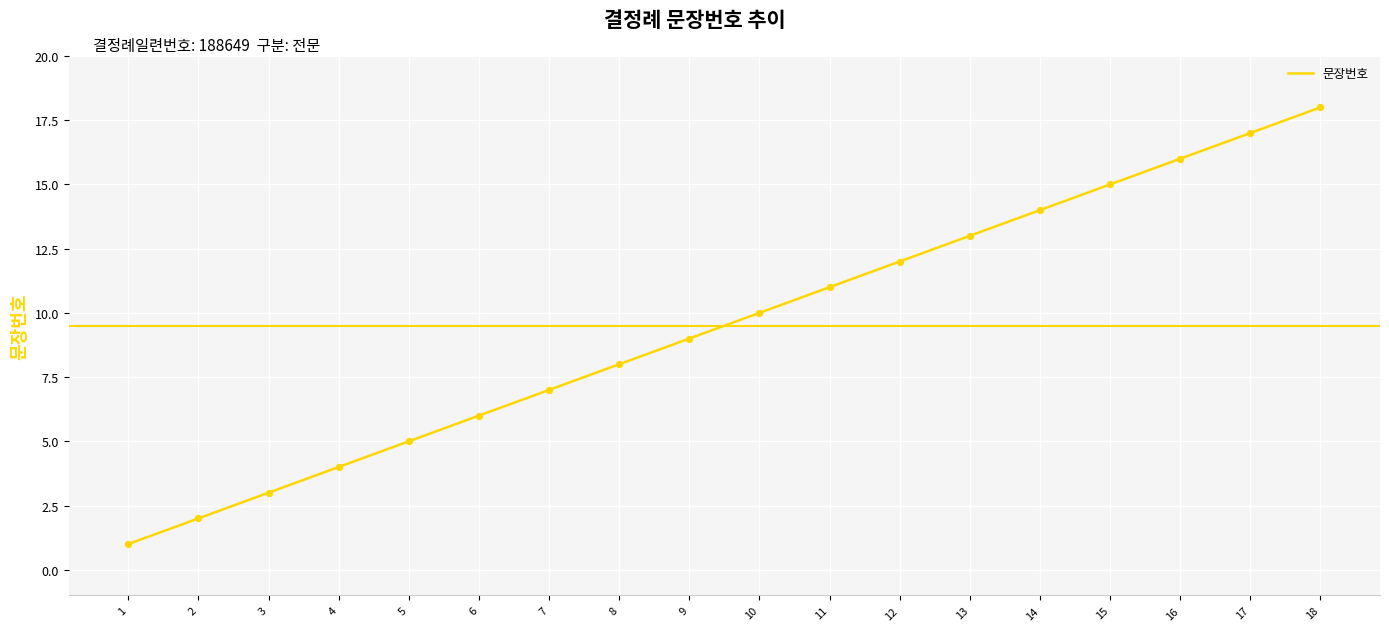

What is the change in value from 15 to 17?

+2